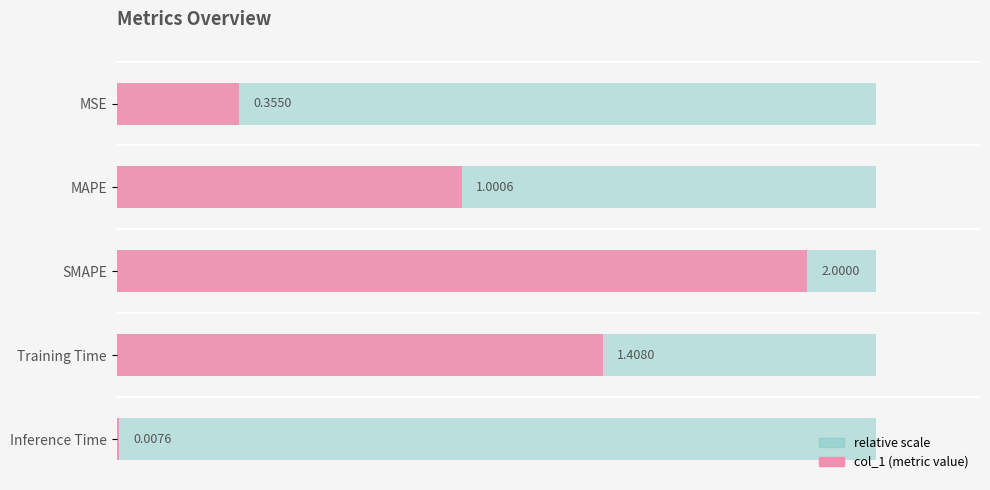

How many series are shown in this chart?

1